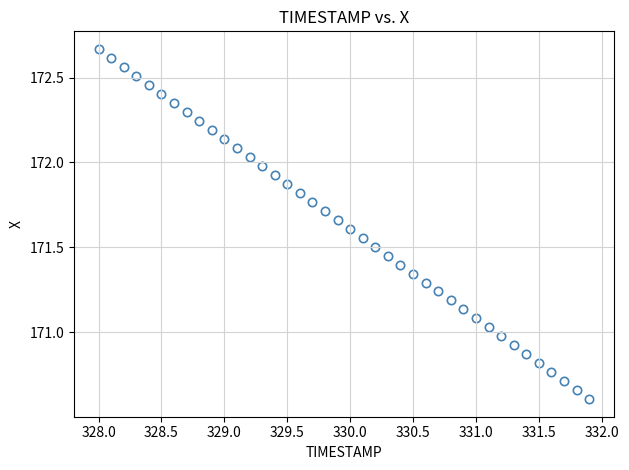

What is the range of X values (max minus min)?

3.9